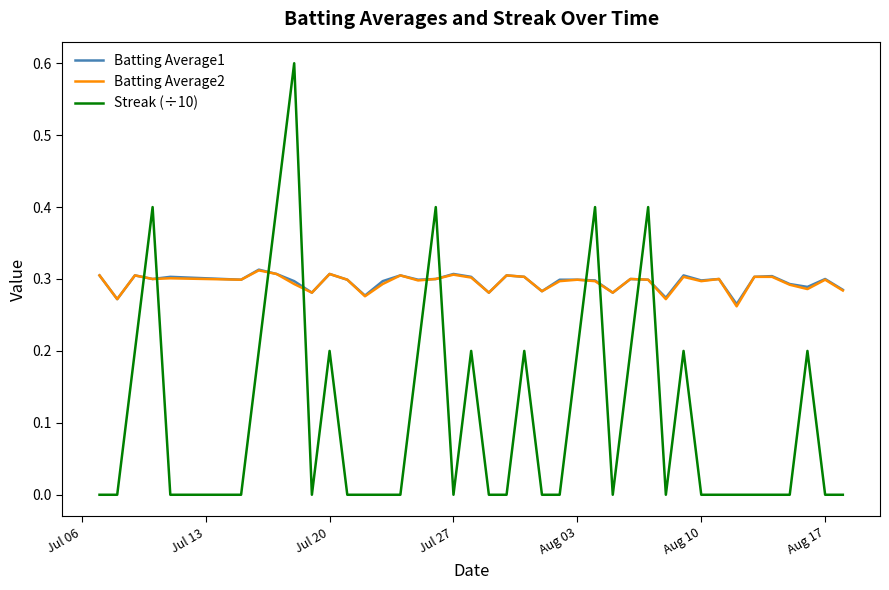

Which series ends up on top after the final intersection of Streak (÷10) and Batting Average2?

Batting Average2